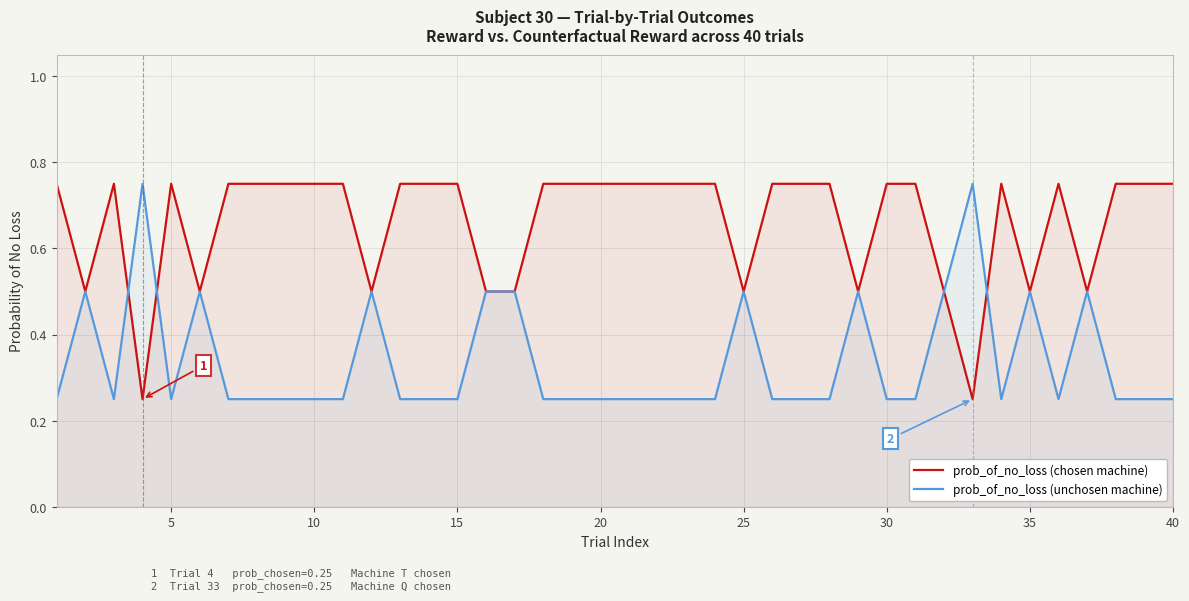

What is the total value across all series at 40?

1.0